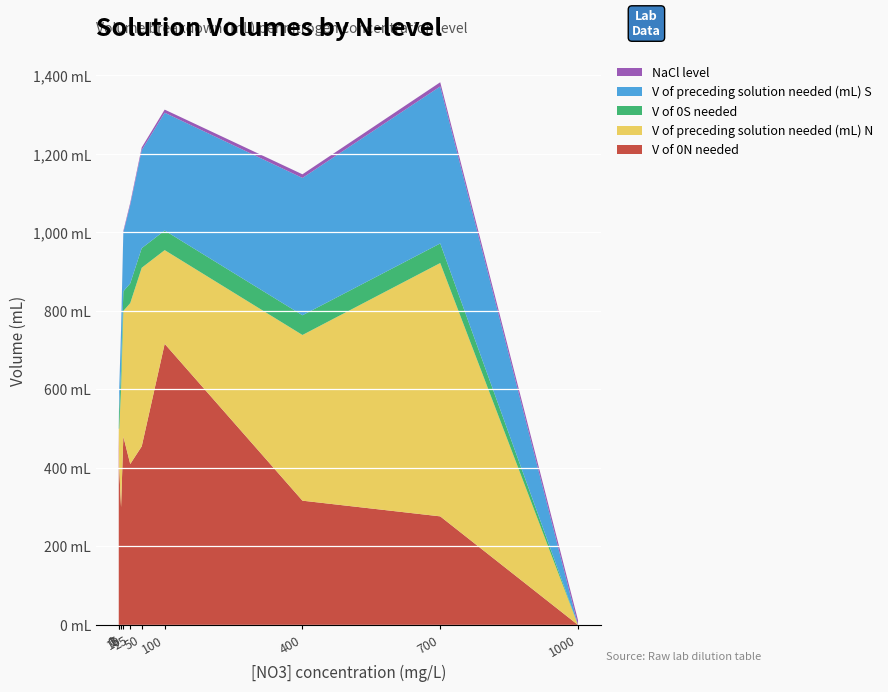

Reading left to right, list all the values displayed in this chart.

V of 0N needed: N1 (0)=500.0	N2 (1)=400.0	N3 (5)=300.0	N4 (10)=480.0	N5 (25)=410.0	N6 (50)=455.0	N7 (100)=716.2	N8 (400)=316.6	N9 (700)=276.6	N10 (1000)=0.0
V of preceding solution needed (mL) N: N1 (0)=0.0	N2 (1)=100.0	N3 (5)=300.0	N4 (10)=320.0	N5 (25)=410.0	N6 (50)=455.0	N7 (100)=238.8	N8 (400)=422.1	N9 (700)=645.5	N10 (1000)=0.0
V of 0S needed: N1 (0)=0.0	N2 (1)=50.2	N3 (5)=49.8	N4 (10)=49.9	N5 (25)=50.2	N6 (50)=49.9	N7 (100)=49.9	N8 (400)=50.2	N9 (700)=49.9	N10 (1000)=0.0
V of preceding solution needed (mL) S: N1 (0)=0.0	N2 (1)=49.8	N3 (5)=100.0	N4 (10)=150.1	N5 (25)=199.9	N6 (50)=250.0	N7 (100)=300.1	N8 (400)=349.9	N9 (700)=400.0	N10 (1000)=0.0
NaCl level: N1 (0)=0.0	N2 (1)=1.3	N3 (5)=2.7	N4 (10)=4.0	N5 (25)=5.3	N6 (50)=6.7	N7 (100)=8.0	N8 (400)=9.3	N9 (700)=10.7	N10 (1000)=12.0